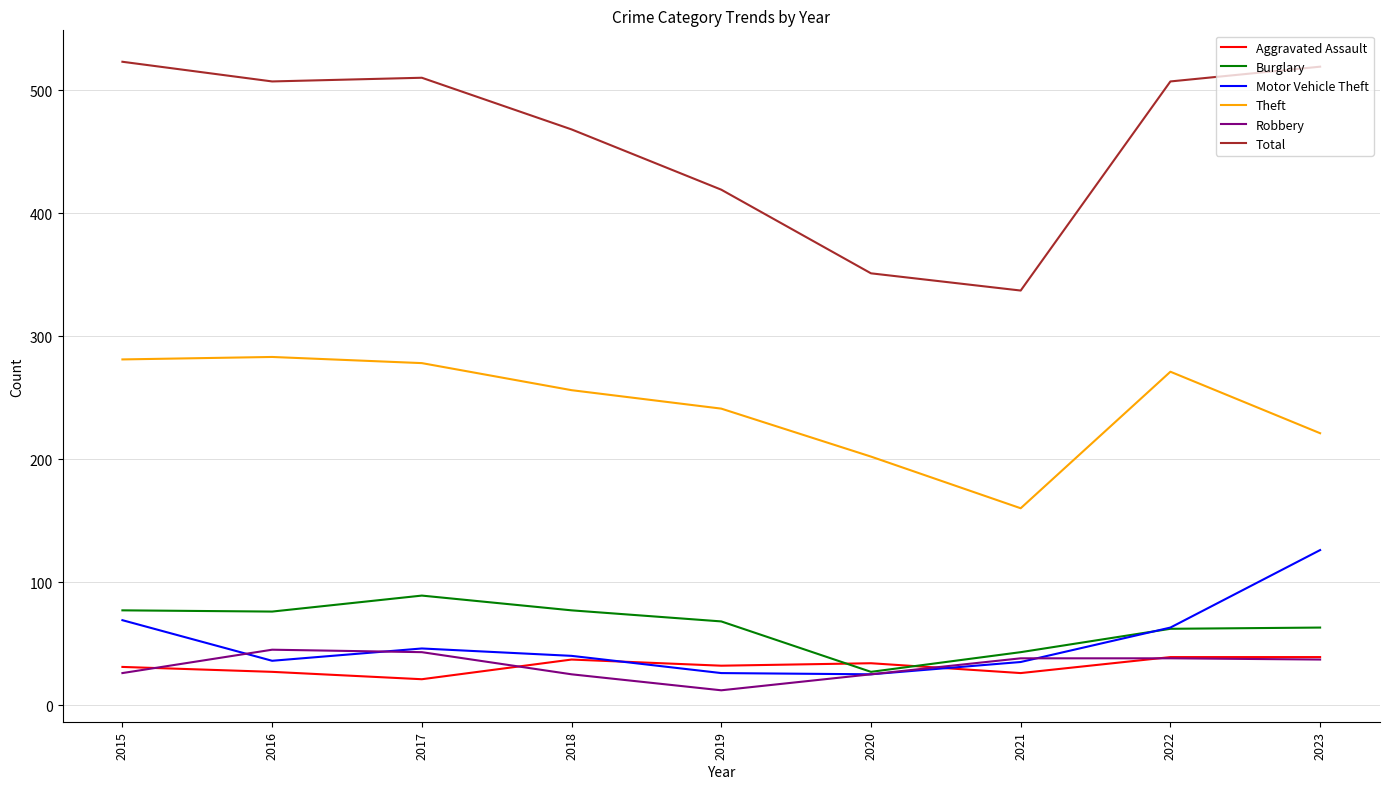

What is the lowest value of the Theft series?

160